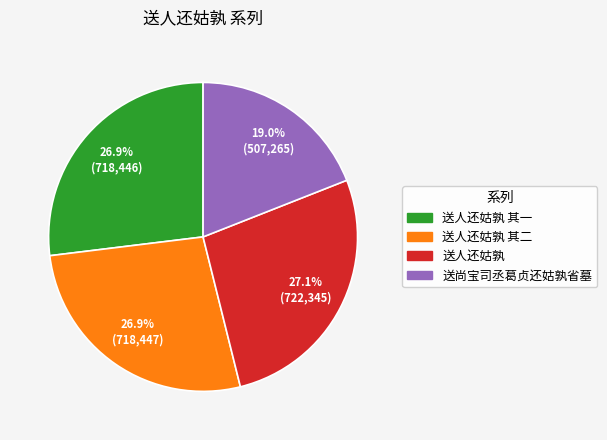

Count the number of slices in the pie.

4